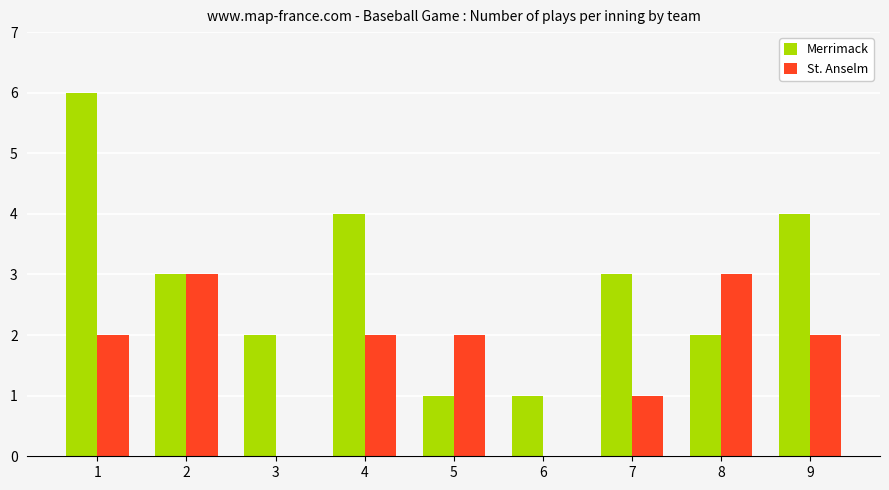

The Merrimack series shows 2 at 8. True or false?

True